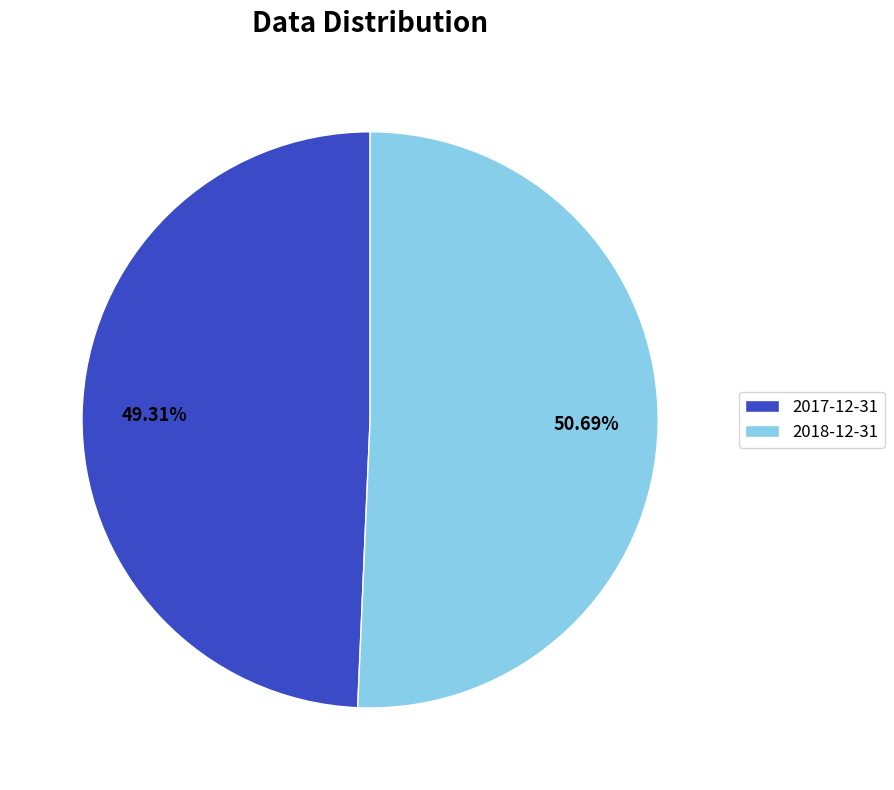

Between 2018-12-31 and 2017-12-31, which is larger?

2018-12-31